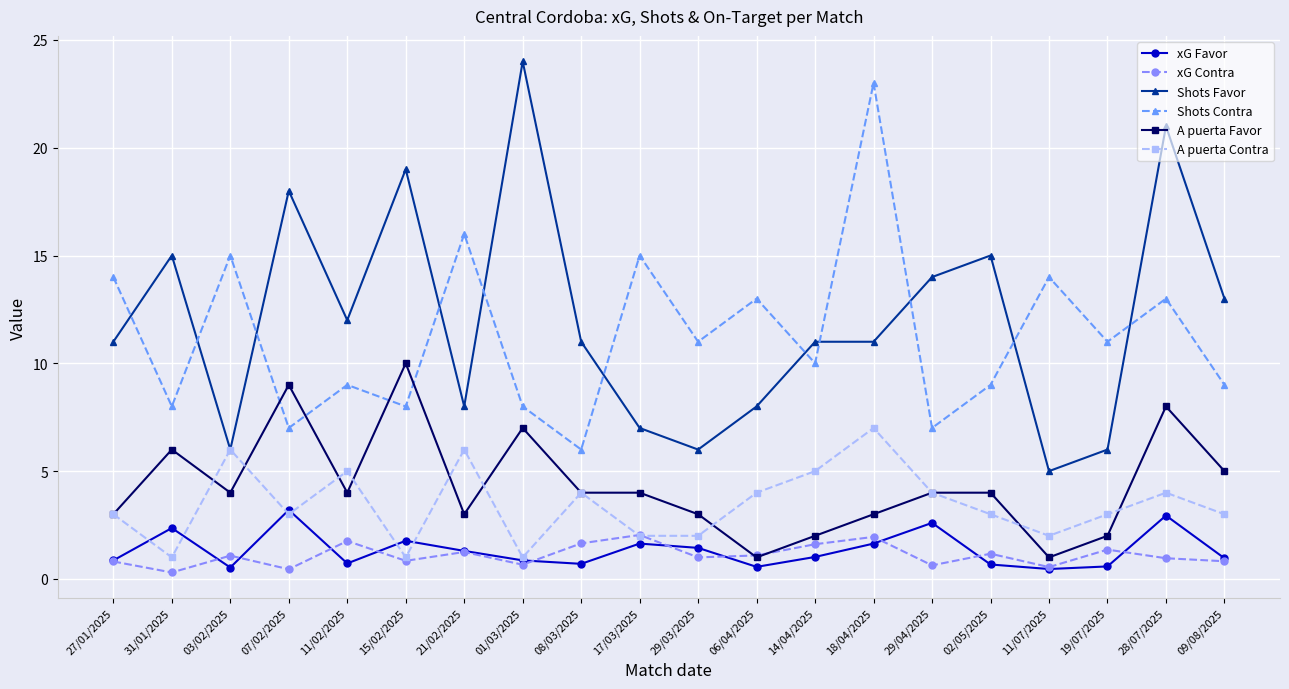

Which series has the largest range (max minus min)?

Shots Favor